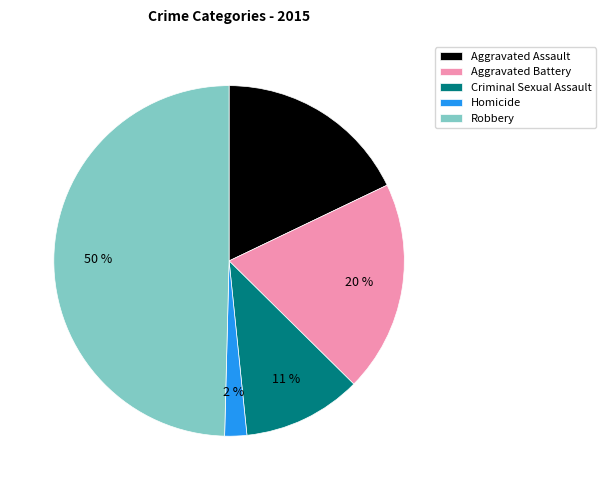

True or false: Homicide accounts for 2% of the total.

True